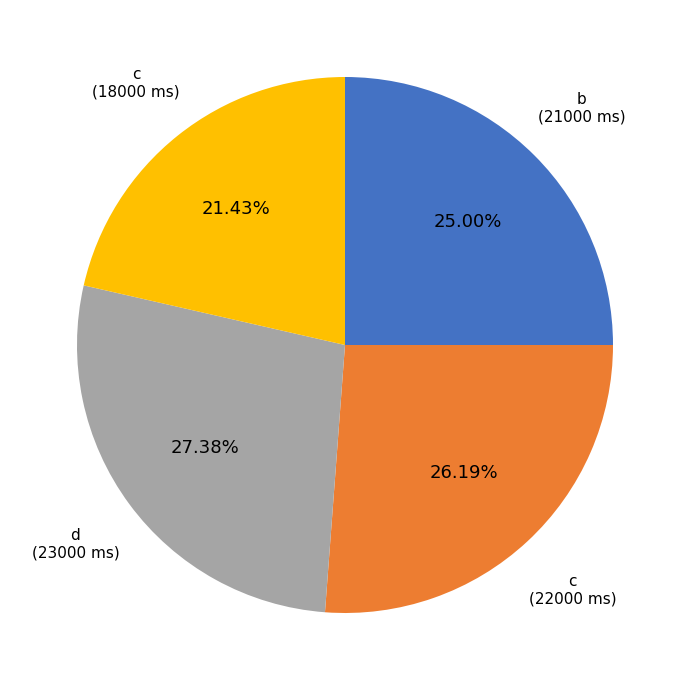

Does any single category account for the majority?

No